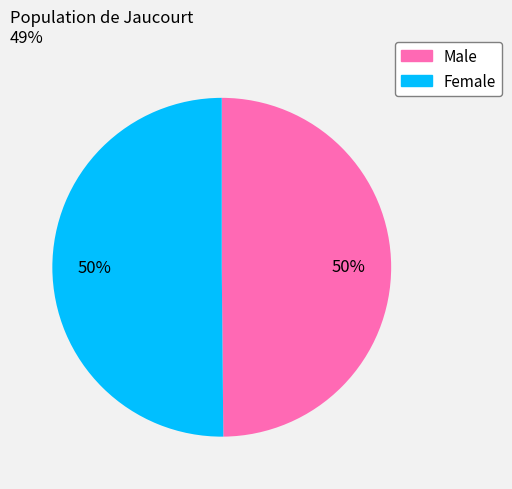

How many segments does this pie chart have?

2